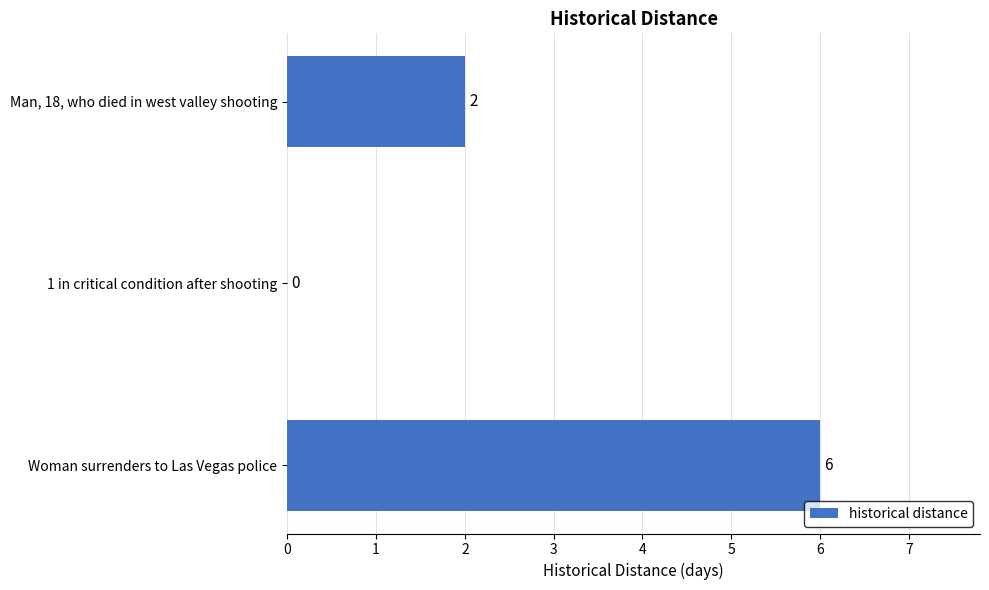

The chart shows a value of 4 at Man, 18, who died in west valley shooting. True or false?

False